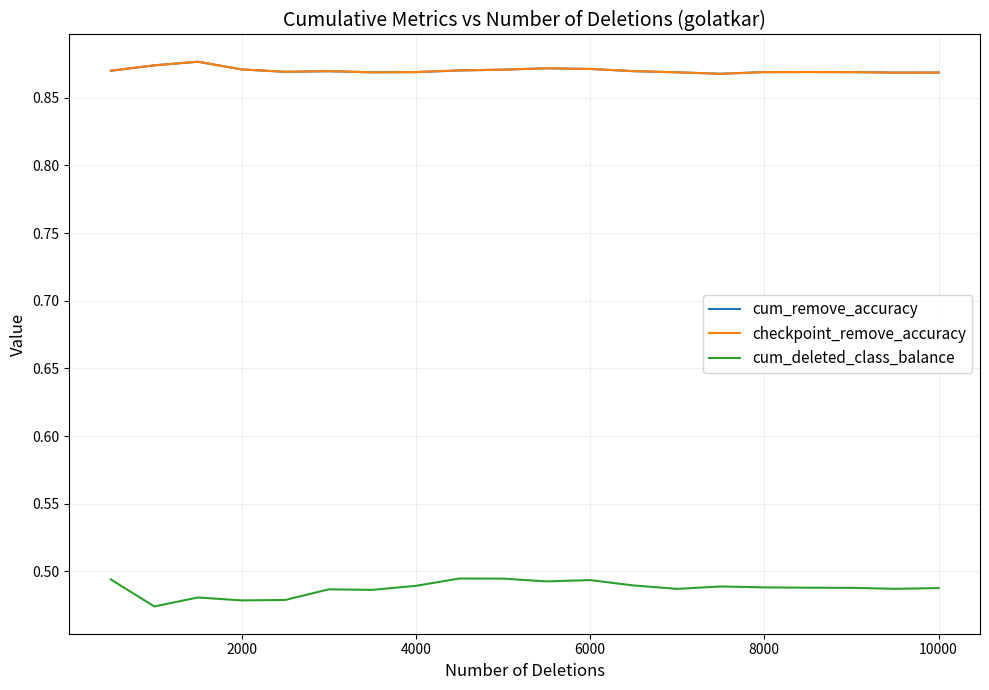

Does the chart have visible grid lines?

Yes